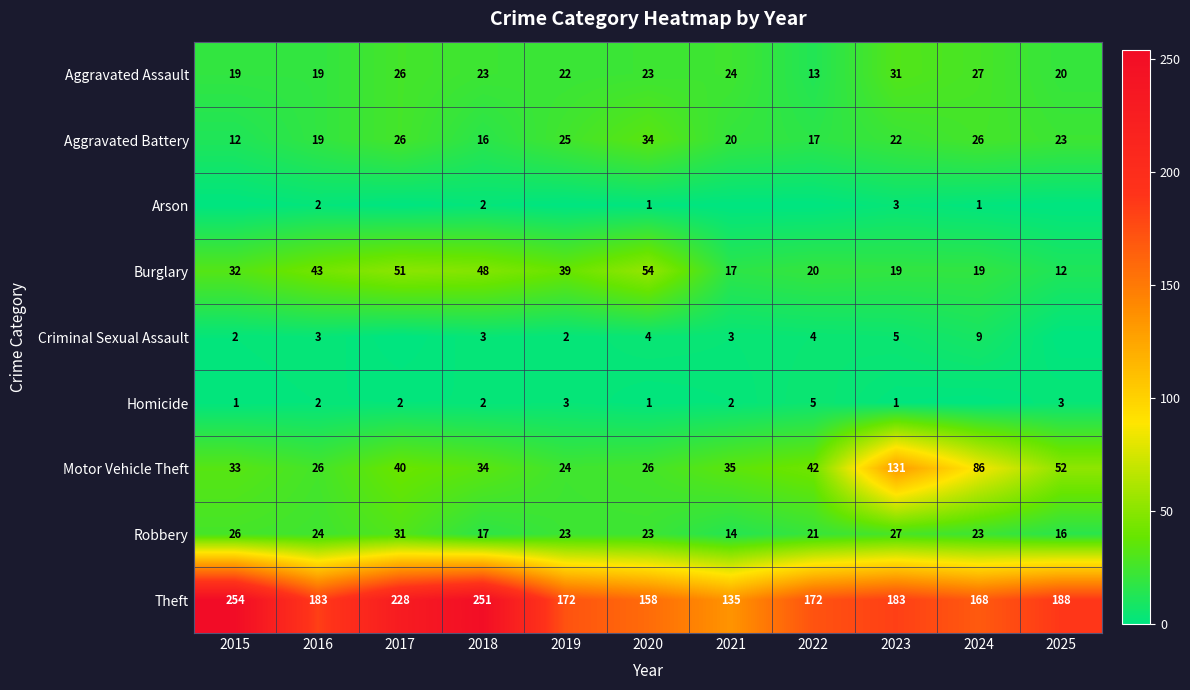

True or false: Homicide has a value of 3 at 2016.

False